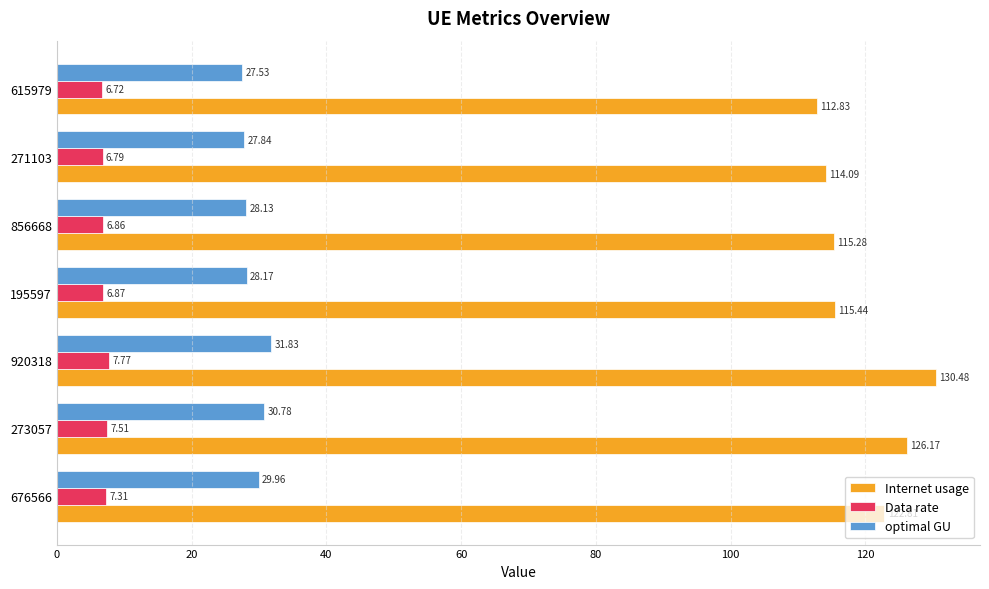

Is the value of optimal GU at 271103 greater than the value of Data rate at 615979?

Yes